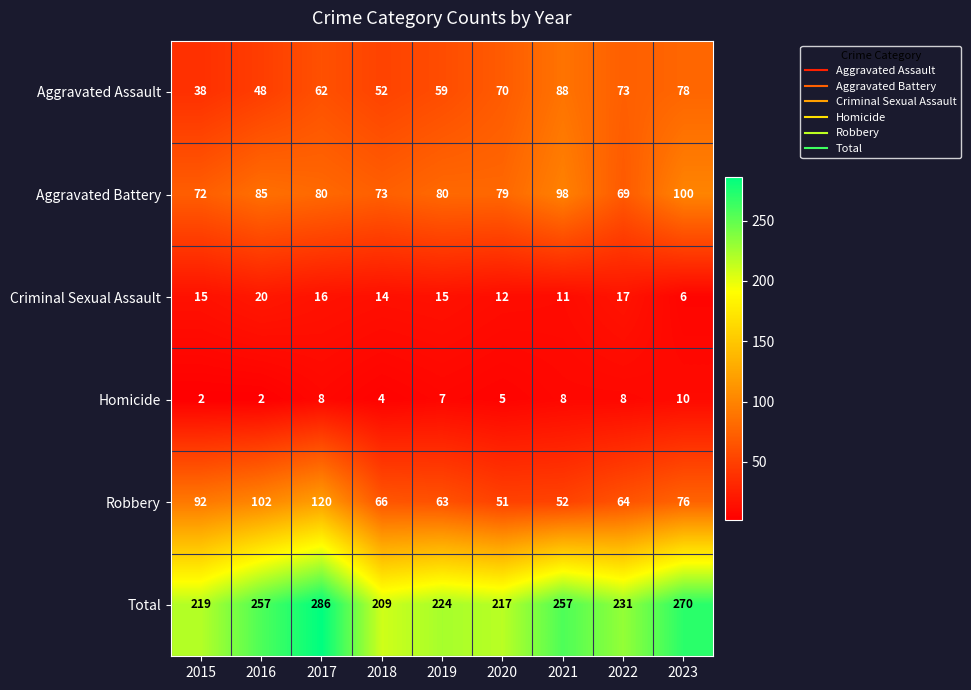

True or false: Aggravated Battery has a value of 27 at 2019.

False